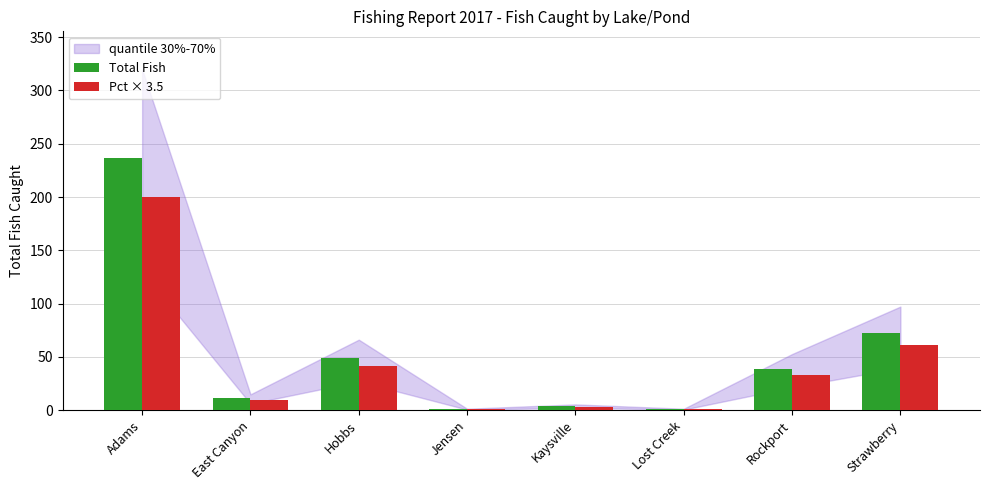

Between East Canyon and Strawberry, which series saw the biggest shift?

Total Fish